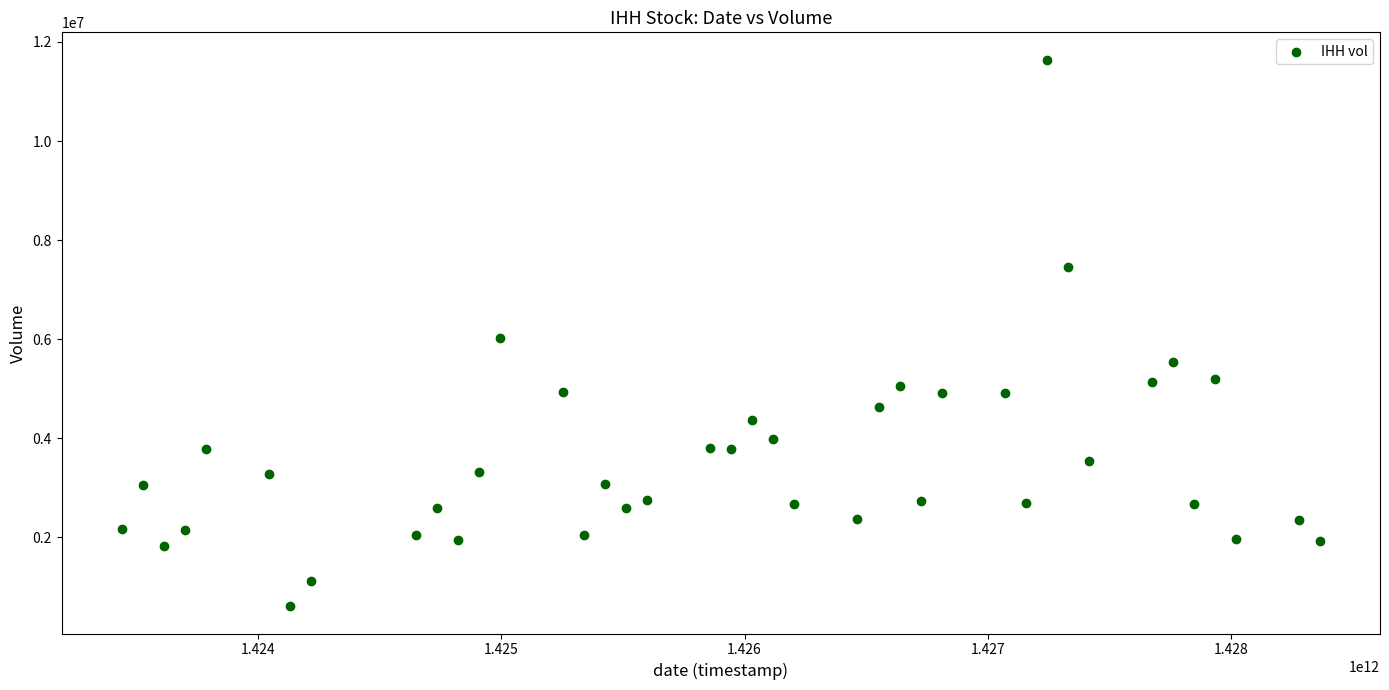

What is the range of X values (max minus min)?

4924800000